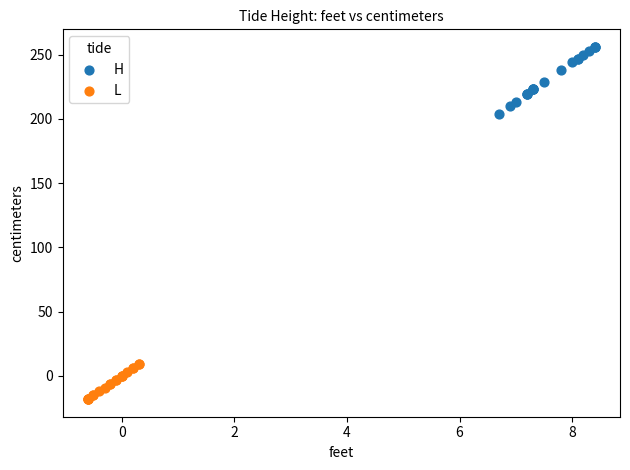

Which series has the largest Y range (max minus min)?

H